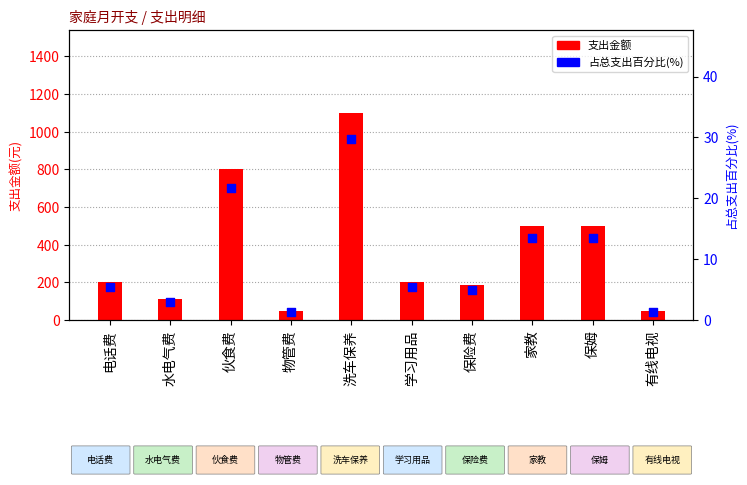

At how many categories does at least one series exceed 733?

2